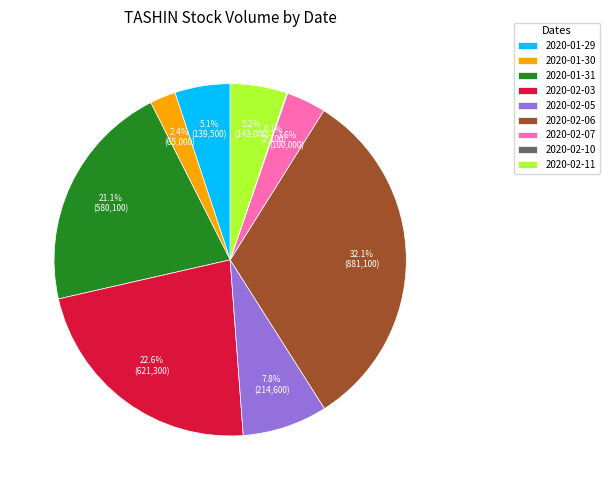

Which slice is the largest?

2020-02-06